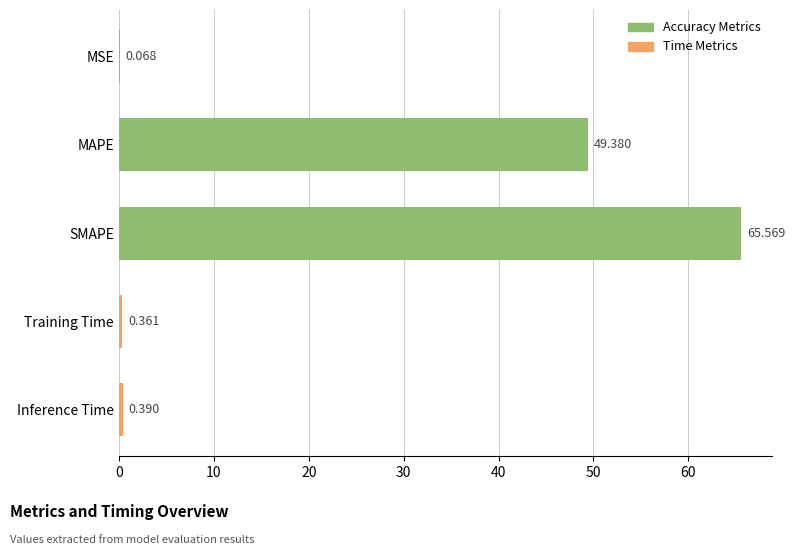

Does the chart contain stacked bars?

No